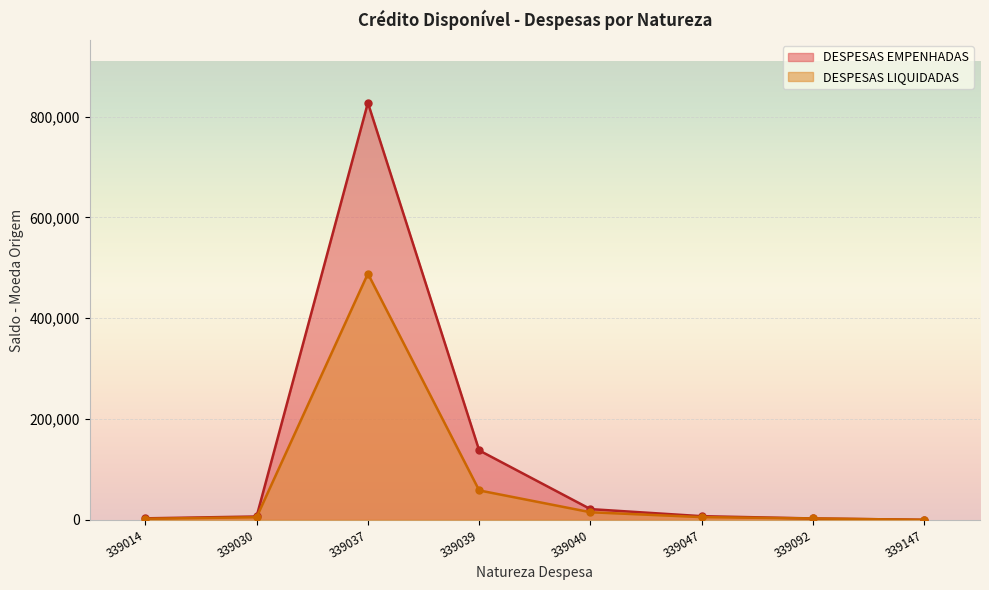

Does the chart display data point markers on the line(s)?

Yes